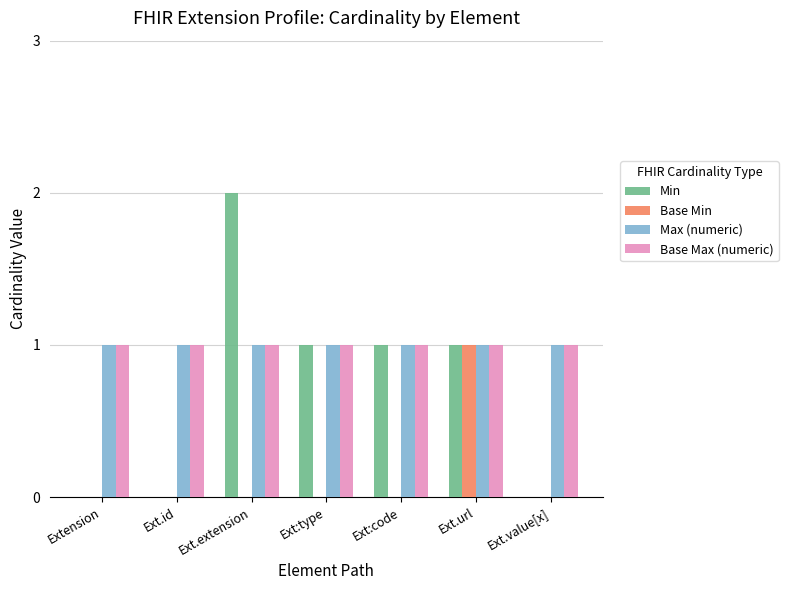

What is the total value across all series at Ext.url?

4